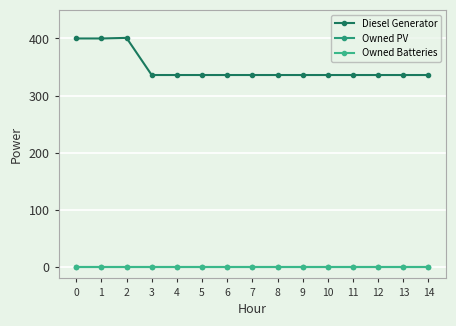

At how many categories does at least one series exceed 269?

15